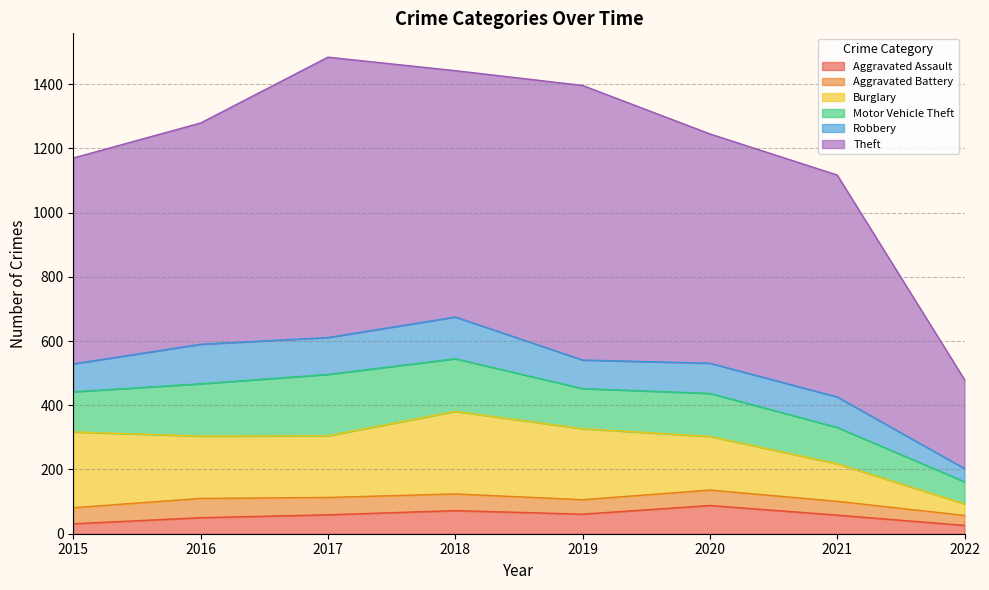

True or false: Aggravated Assault and Motor Vehicle Theft cross at least once.

False